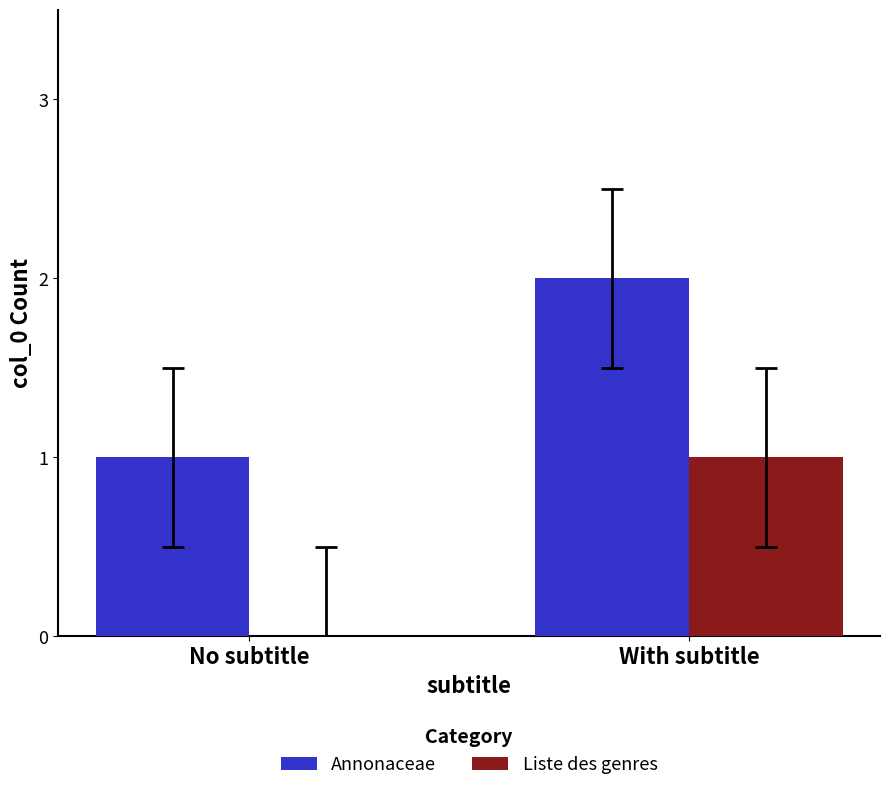

What is the sum of the Annonaceae values at With subtitle and No subtitle?

3